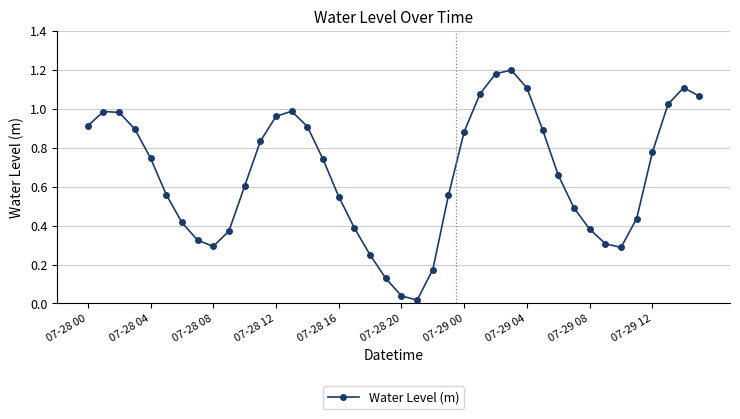

How many points are higher than both their immediate neighbors (excluding endpoints)?

4